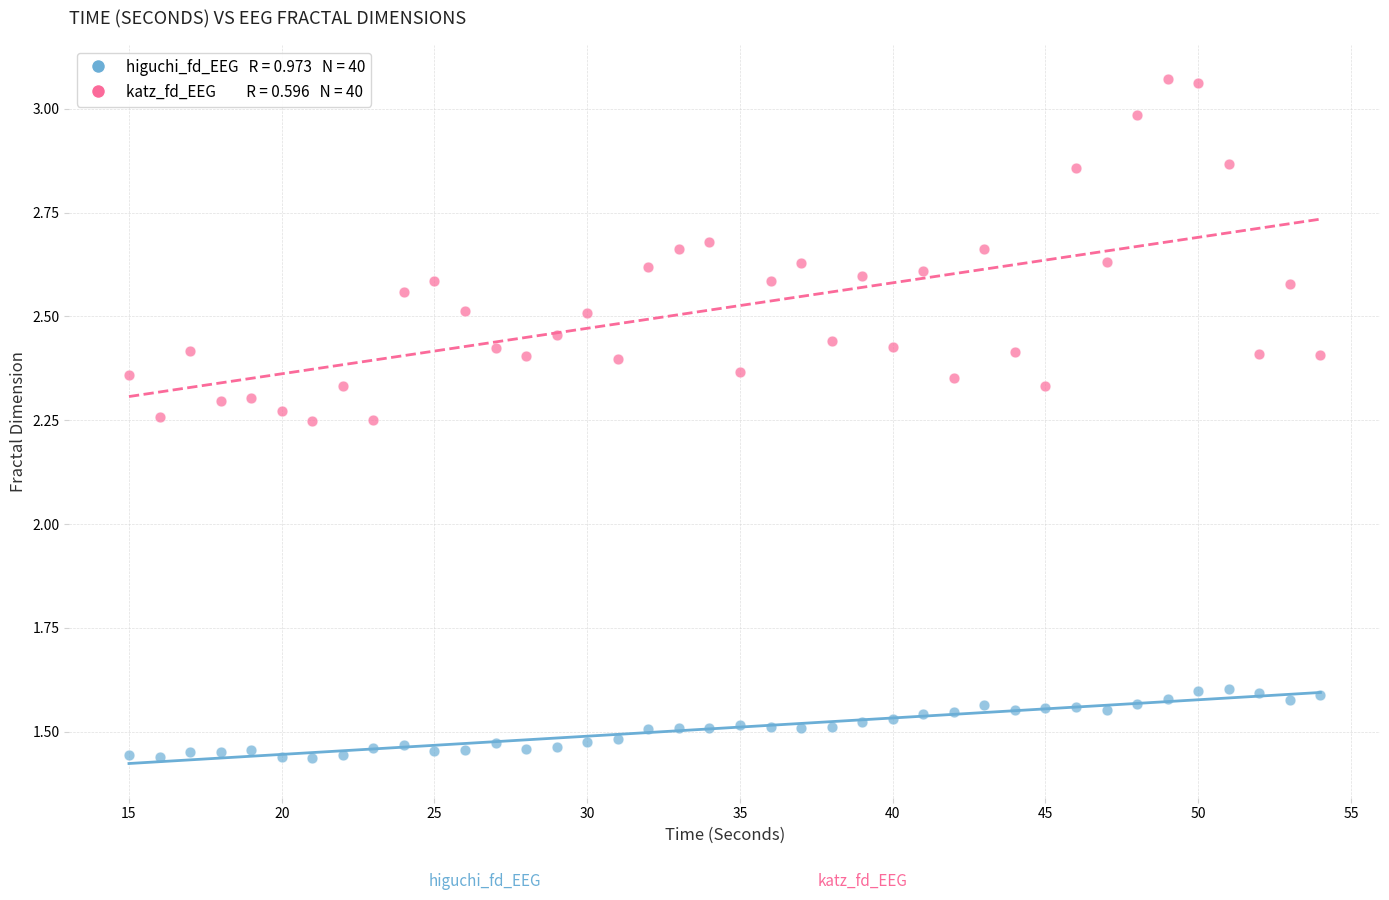

Across all data points, what is the range of X values (max minus min)?

39.0